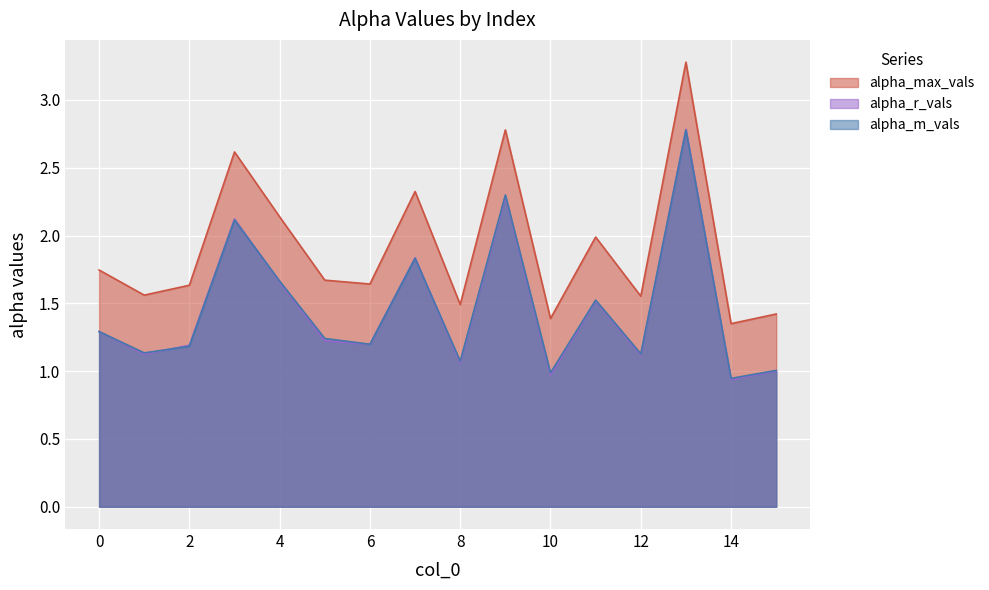

At which category is the sum across all series the highest?

13